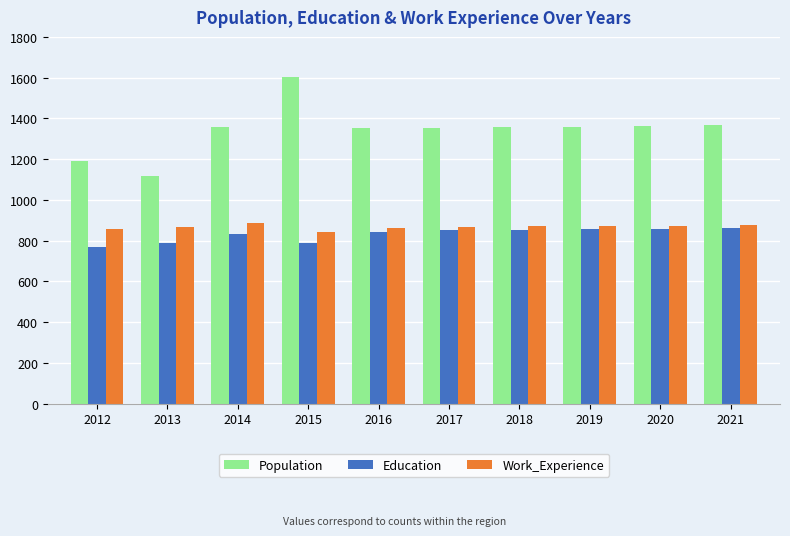

What is the minimum value for Work_Experience?

844